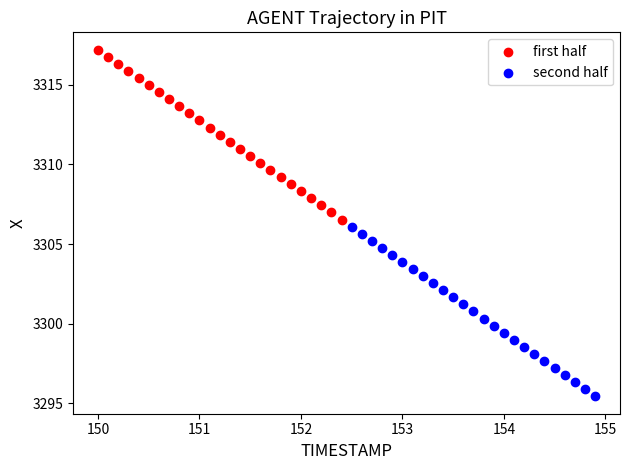

Which series reaches the maximum Y coordinate?

first half